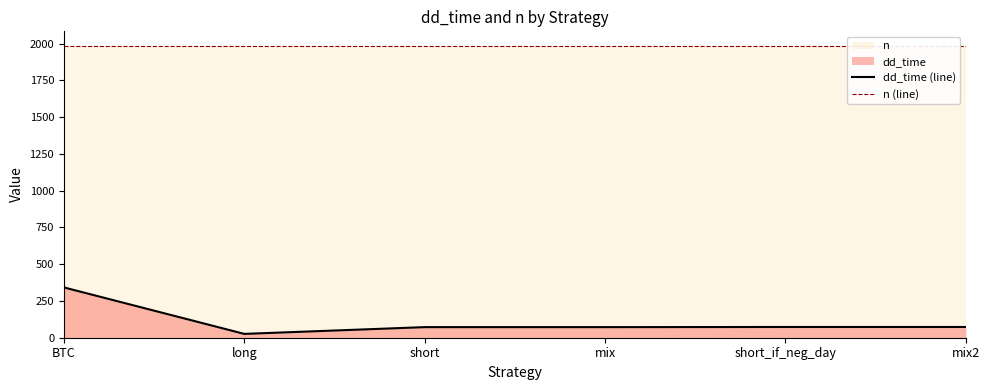

What position from the right is mix2?

1